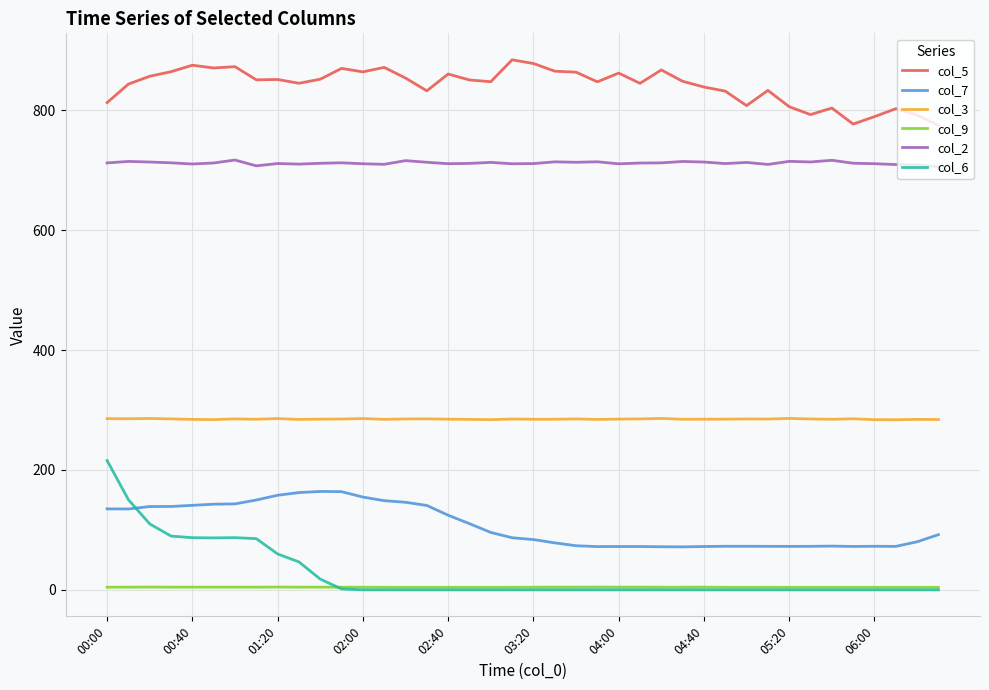

Count the number of data series in this chart.

6